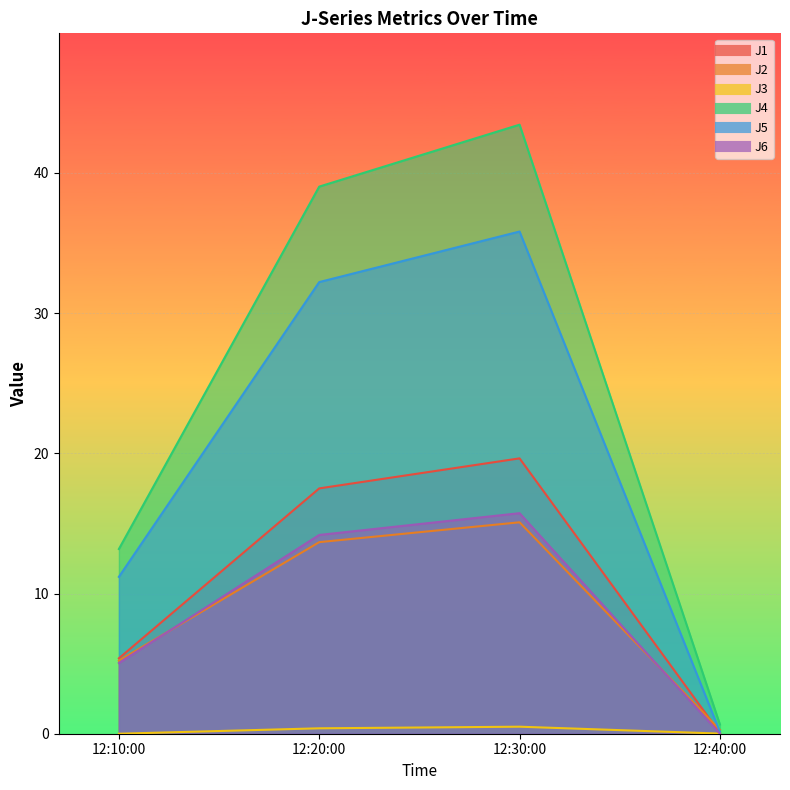

At which category does J1 reach its first local peak?

12:30:00